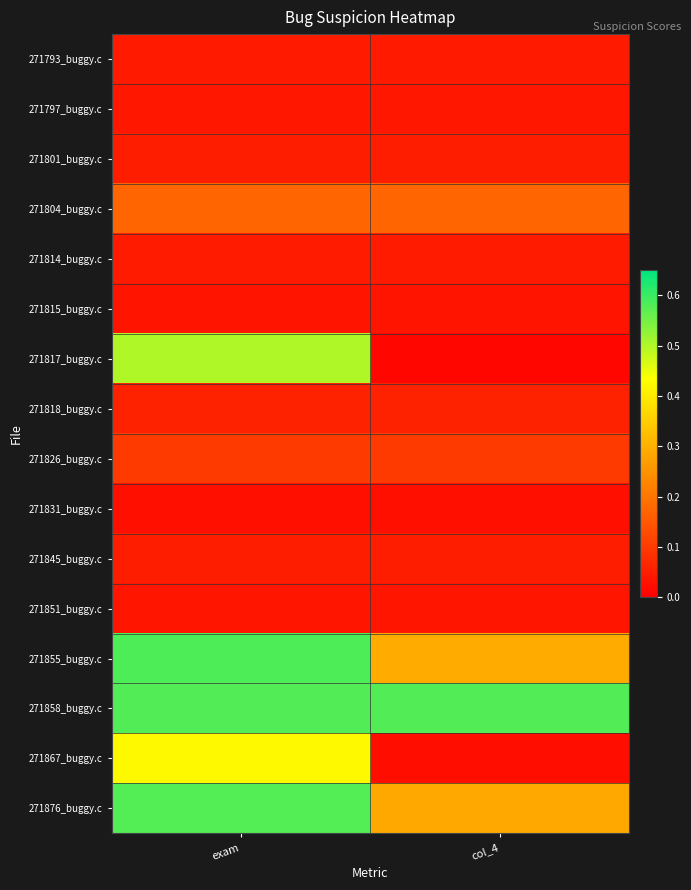

Between col_4 and exam, which is larger?

col_4